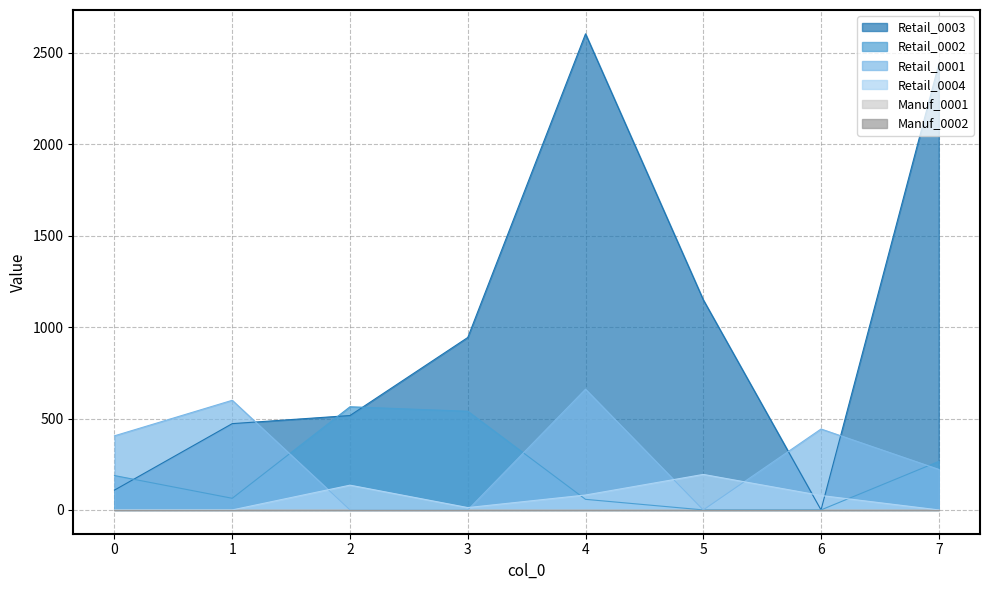

True or false: Retail_0004 has a value of 0.0 at 0.

True